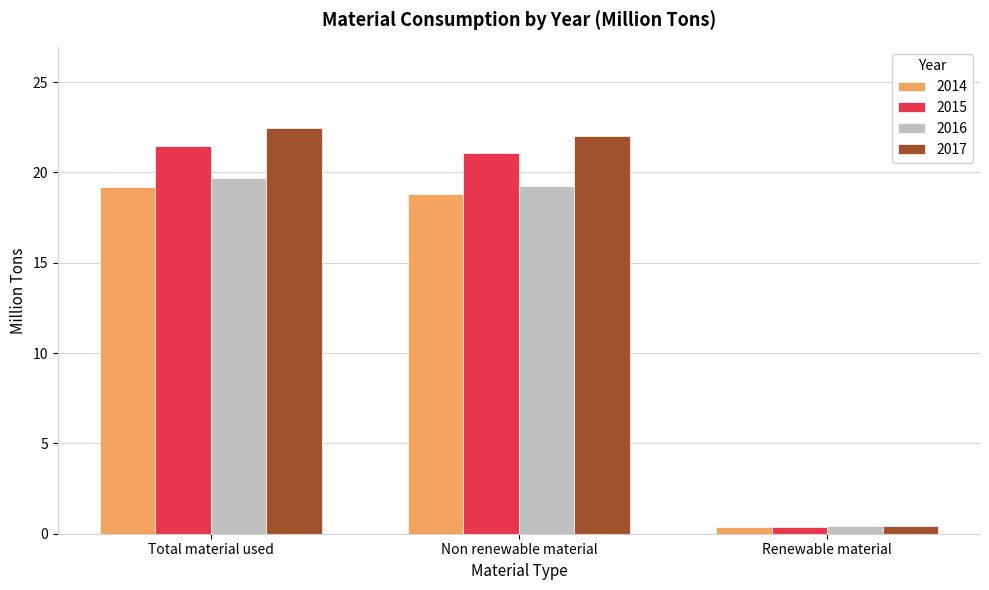

What is the value of the 2017 bar at the 1st from the left?

22.5